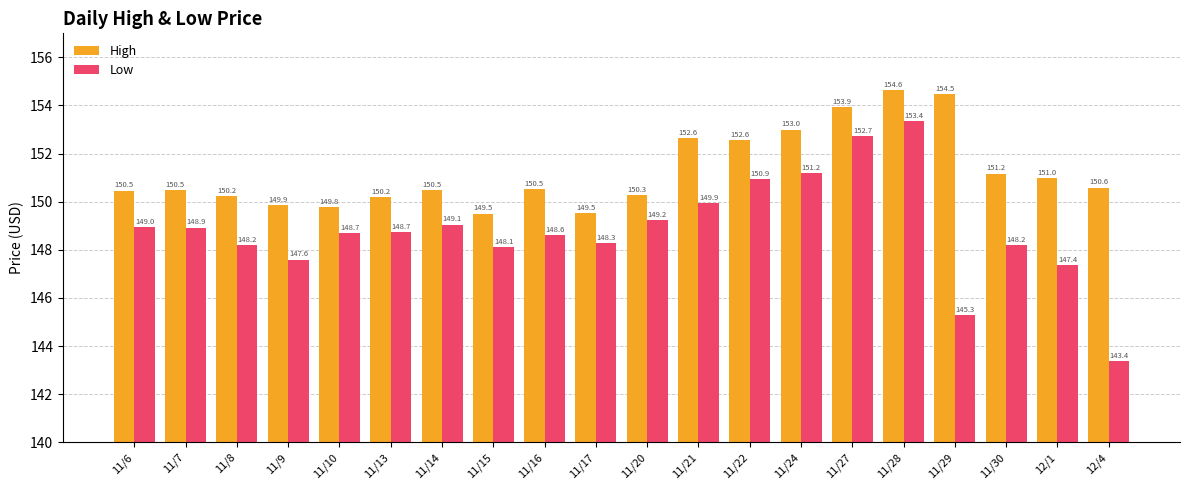

Which series has the largest range (max minus min)?

Low